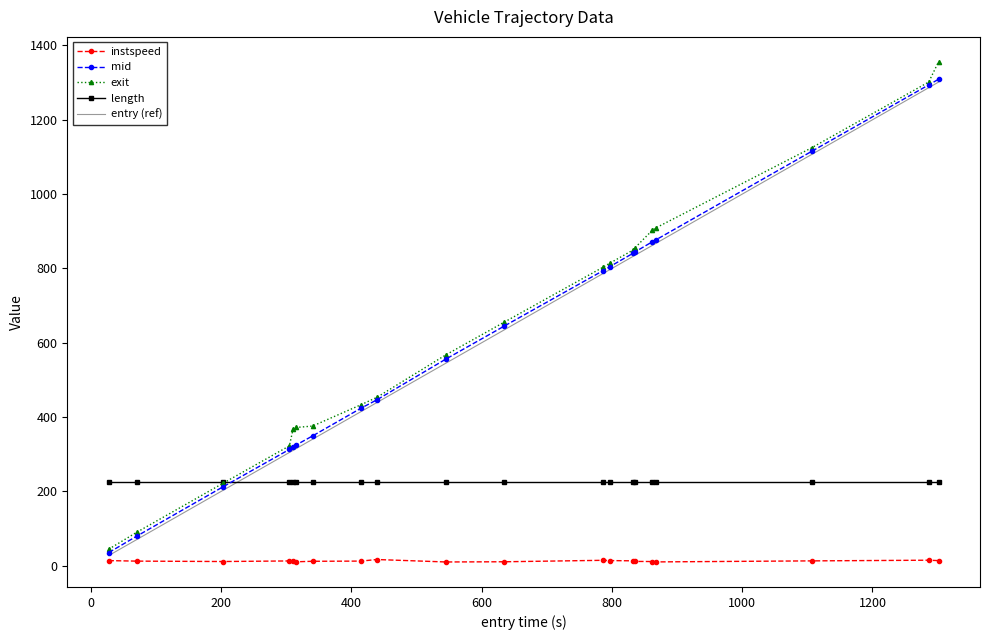

True or false: length and instspeed intersect in this chart.

False